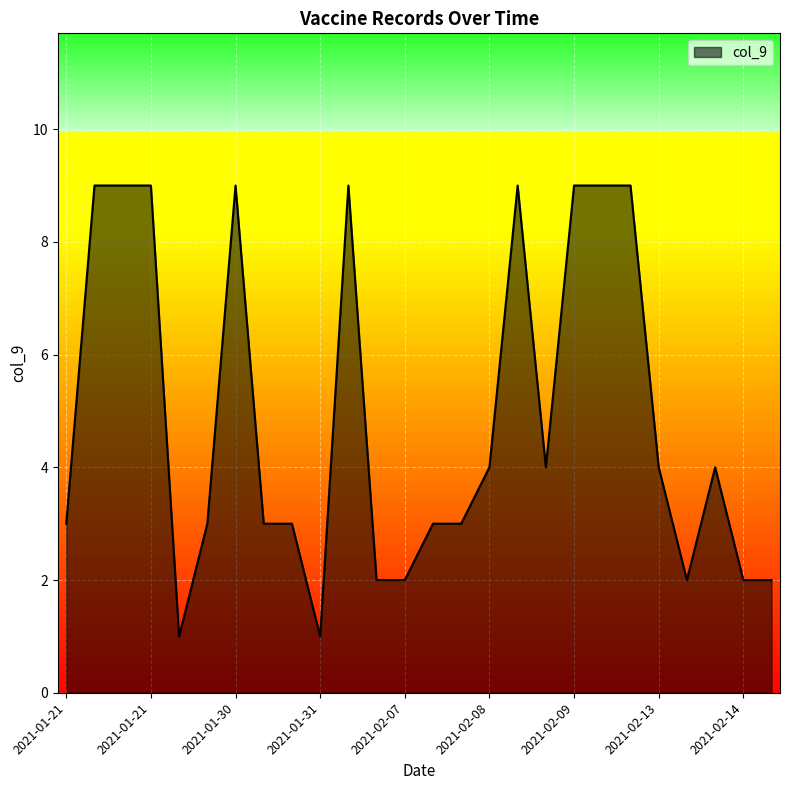

True or false: there are more than 2 points higher than both neighbors.

True